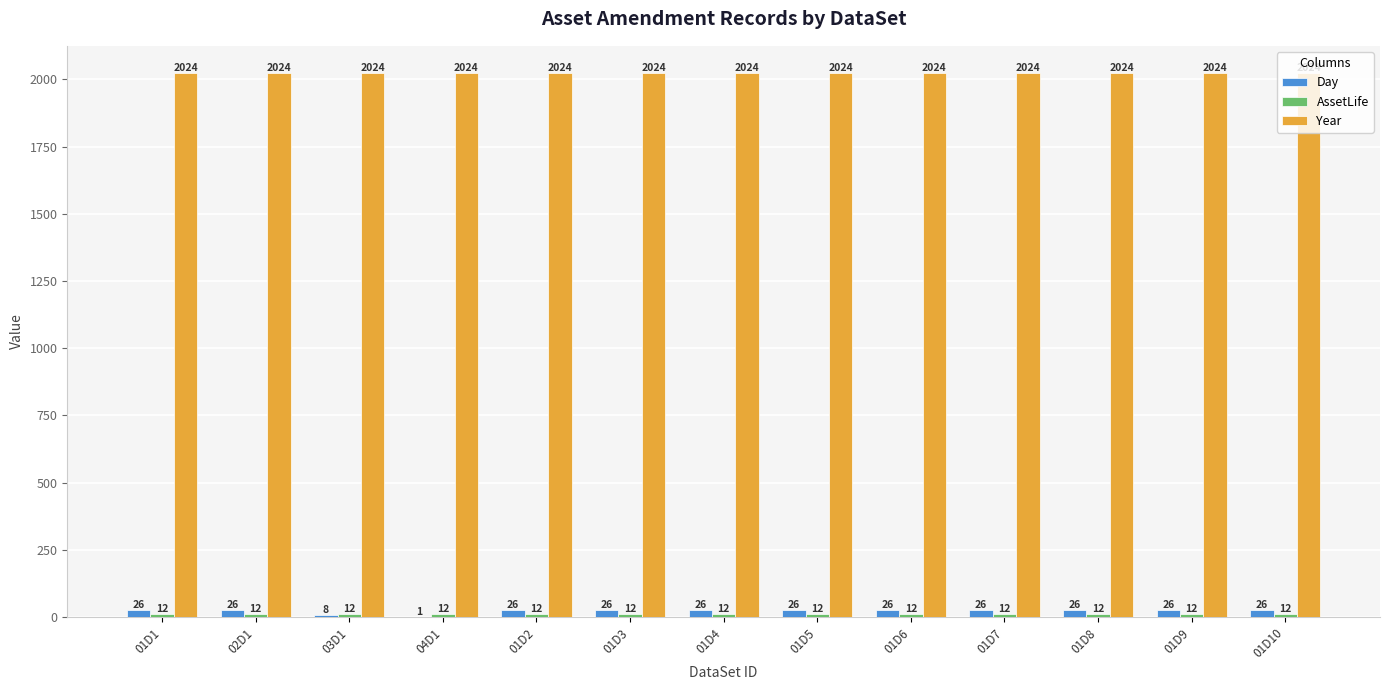

What is the highest value of the Day series?

26